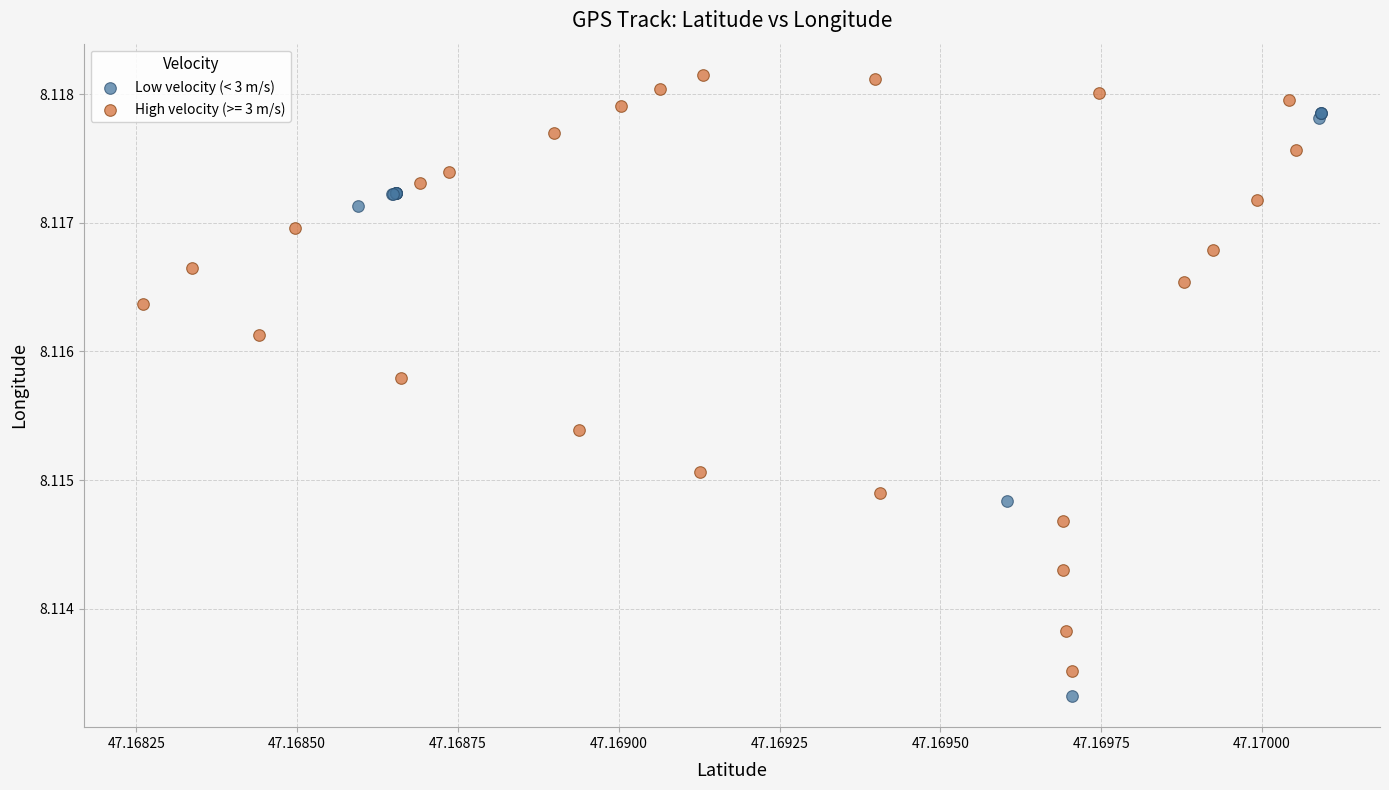

Which series reaches the maximum Y coordinate?

High velocity (>= 3 m/s)